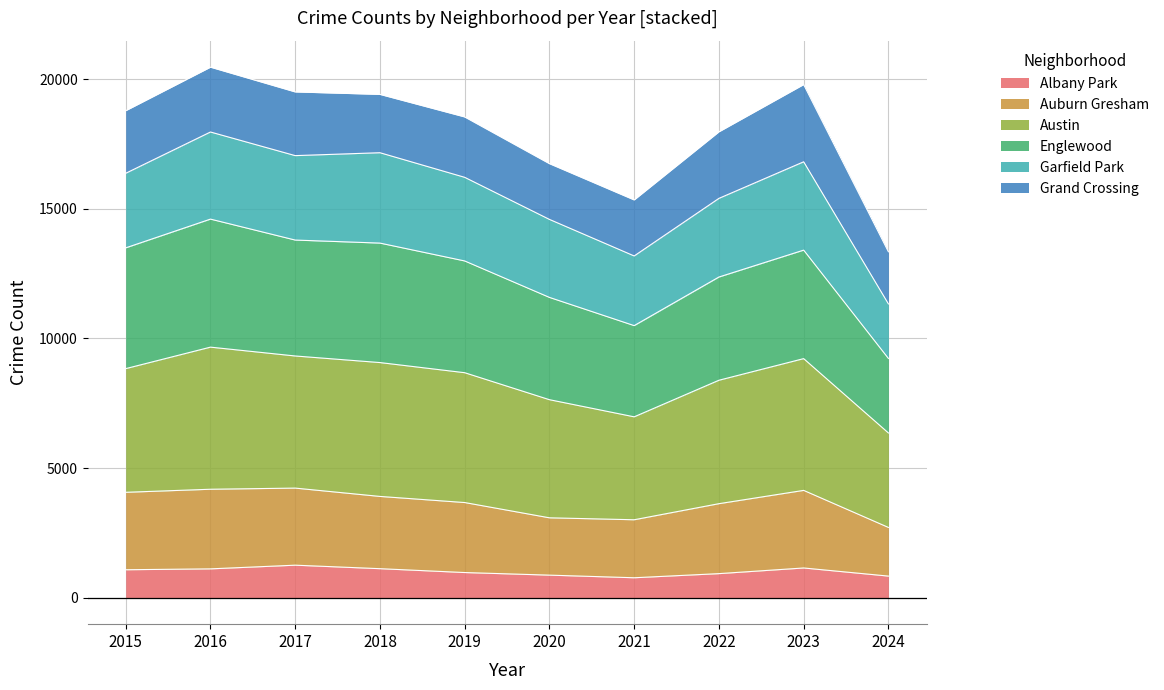

Where is the first local minimum for Auburn Gresham?

2021